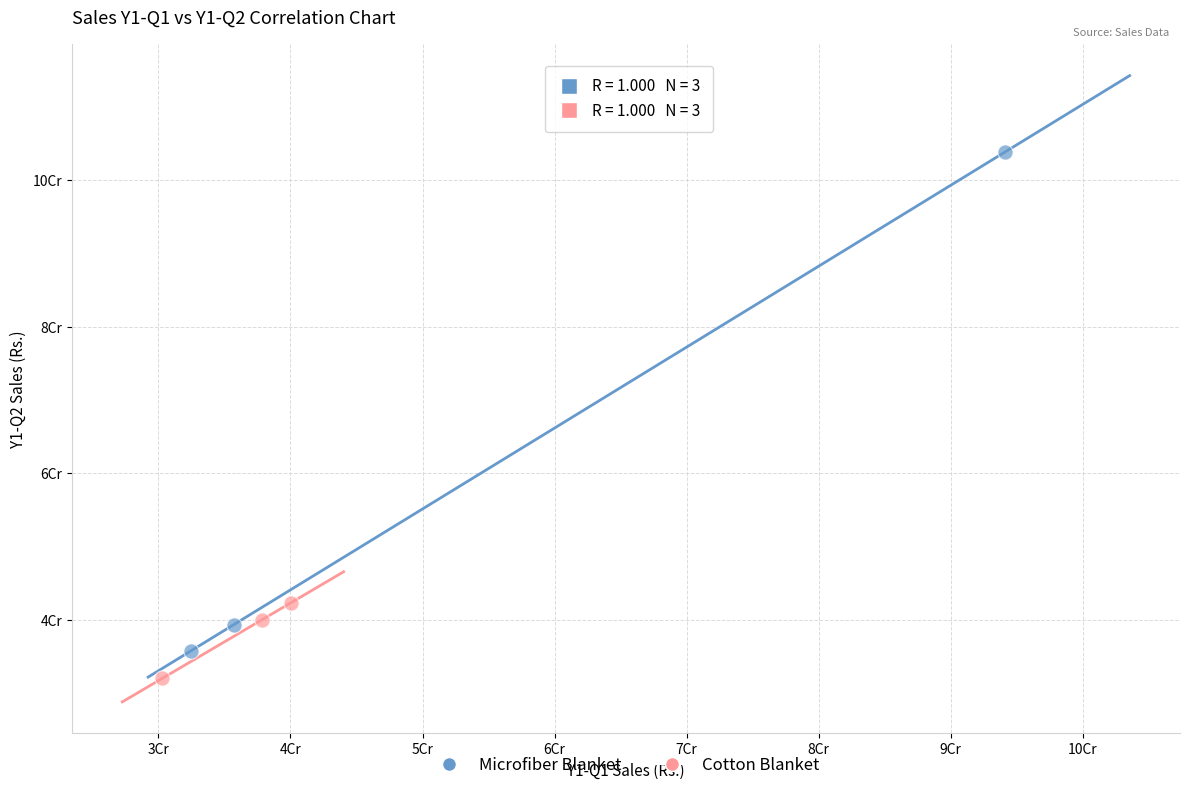

What are all the series names shown in the legend?

Microfiber Blanket, Cotton Blanket